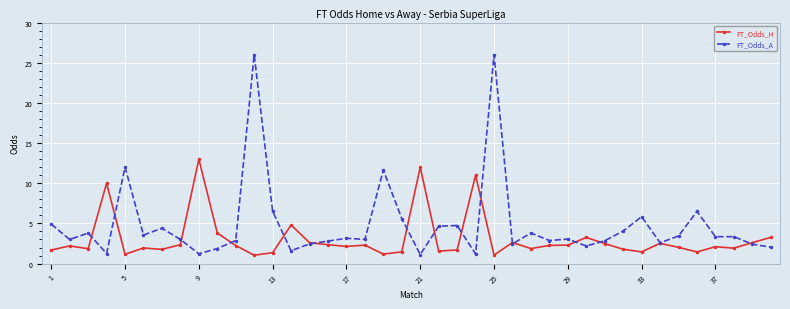

What is the value of the FT_Odds_A point at the 20th from the left?

5.6